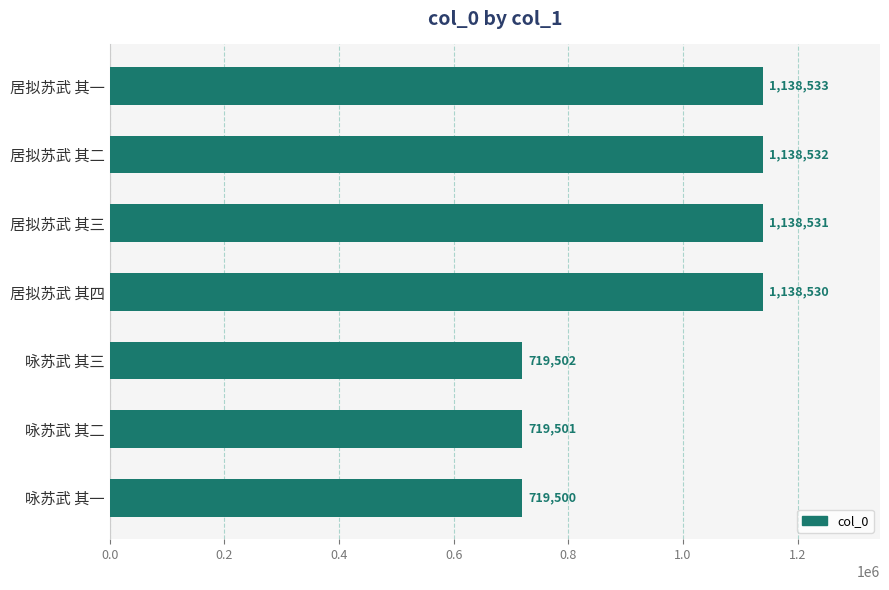

Reading top to bottom, list all the values displayed in this chart.

居拟苏武 其一=1138533	居拟苏武 其二=1138532	居拟苏武 其三=1138531	居拟苏武 其四=1138530	咏苏武 其三=719502	咏苏武 其二=719501	咏苏武 其一=719500